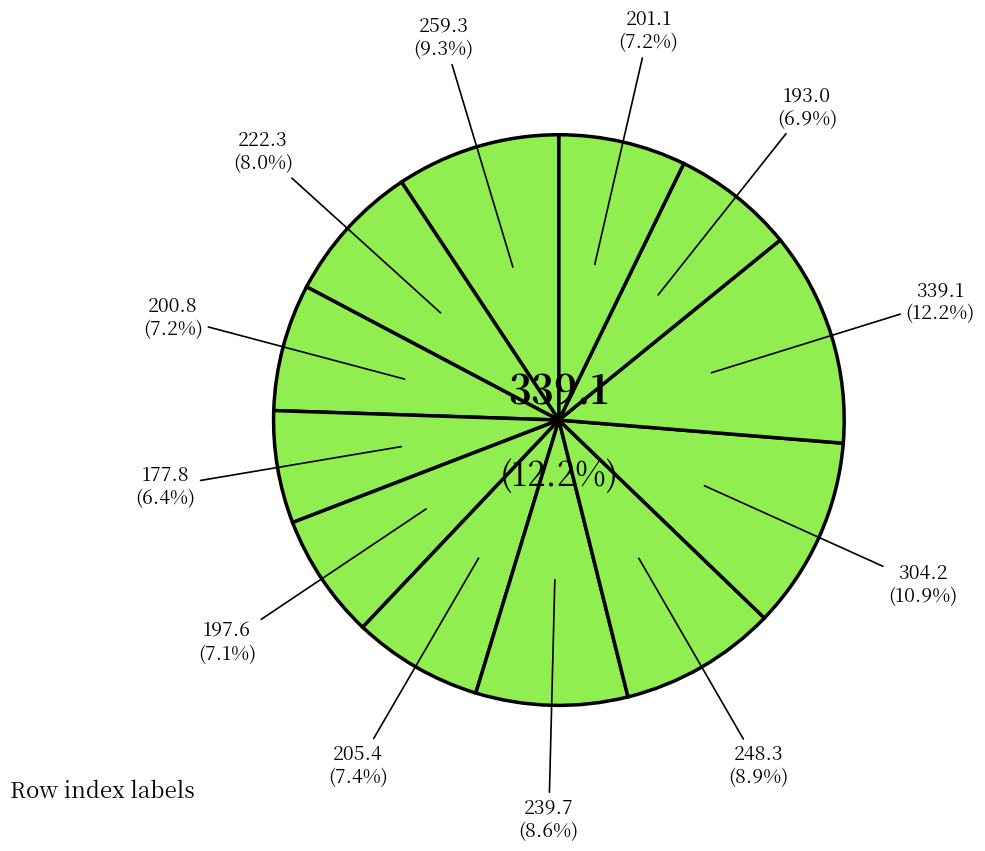

Is it true that 6 is 22% of the pie?

False